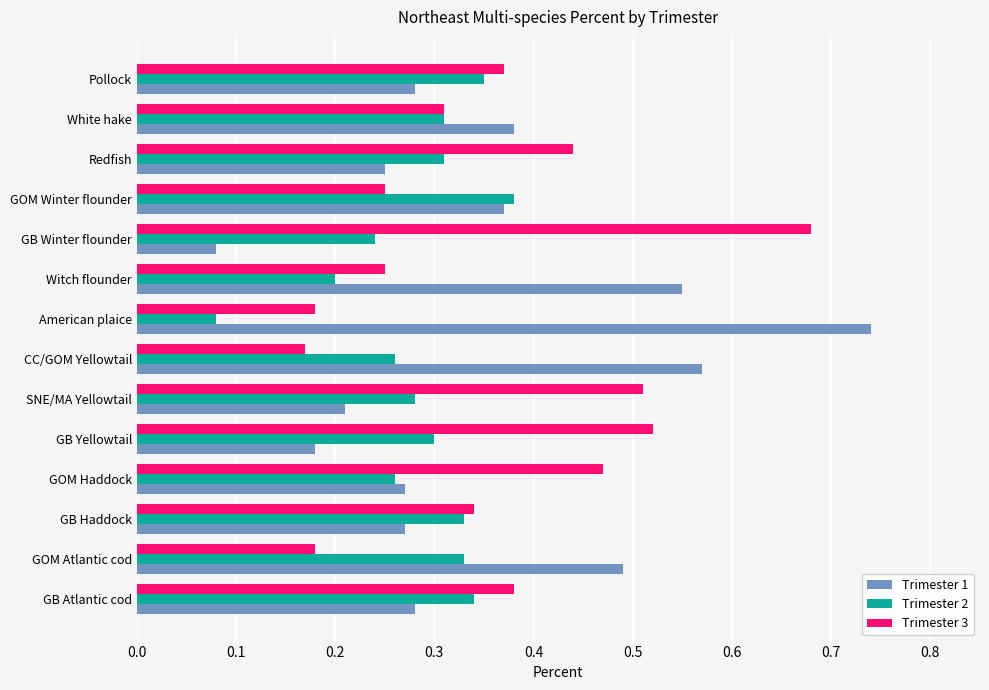

Which category has the highest value across all series?

American plaice